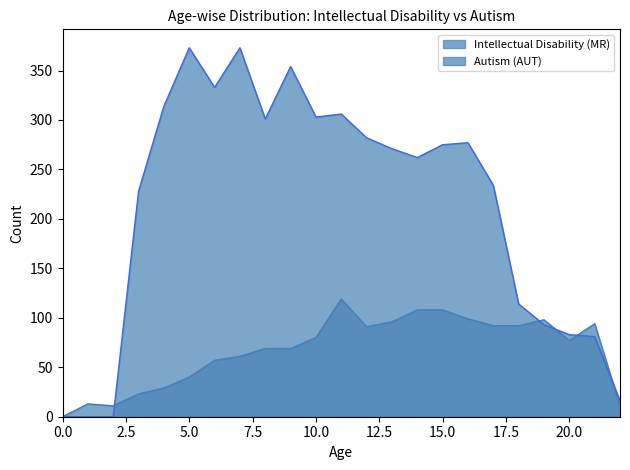

Is it true that Autism (AUT) equals 146 at 20.0?

False